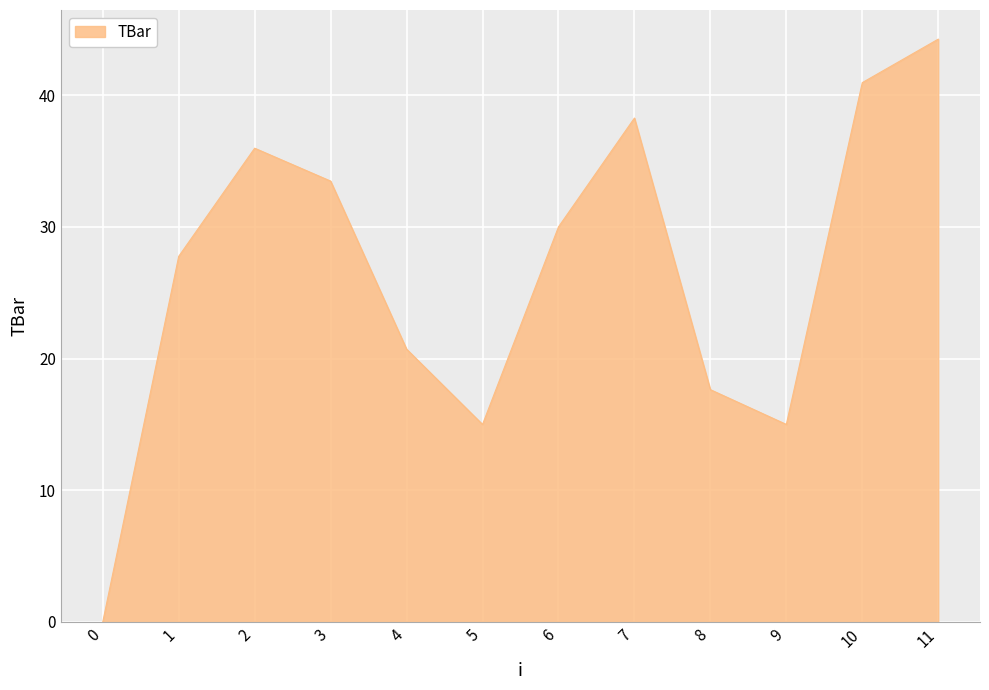

Reading left to right, list all the values displayed in this chart.

0=0.0	1=27.8	2=36.0	3=33.5	4=20.7	5=15.0	6=30.0	7=38.3	8=17.6	9=15.0	10=41.0	11=44.3